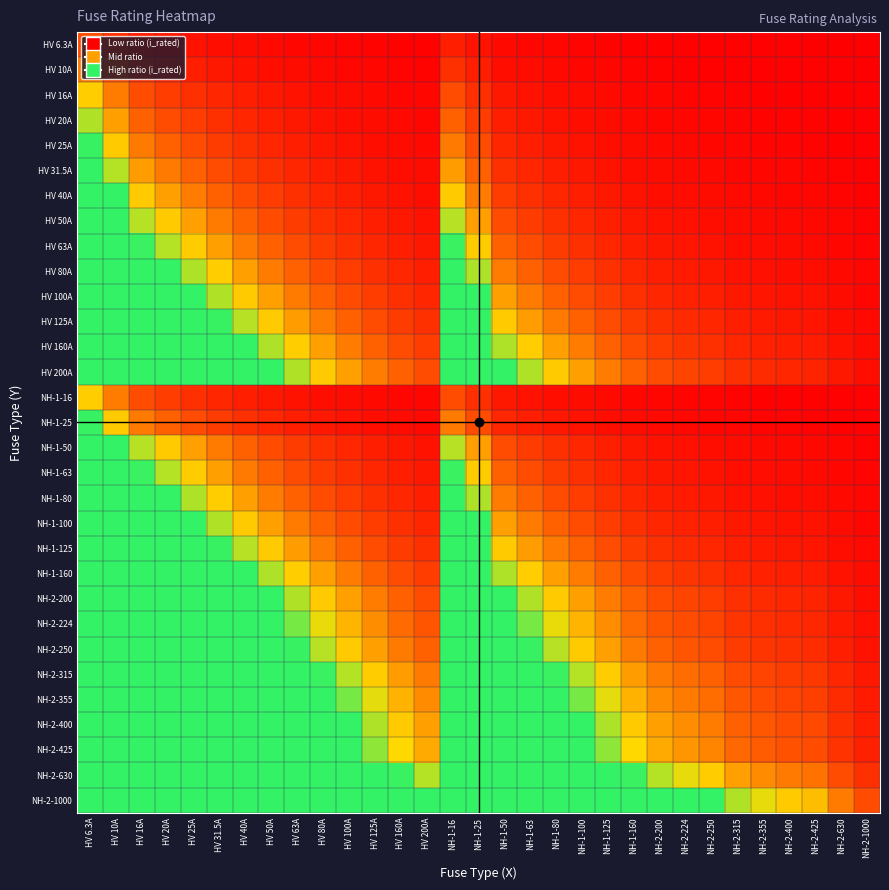

How many series are shown in this chart?

31